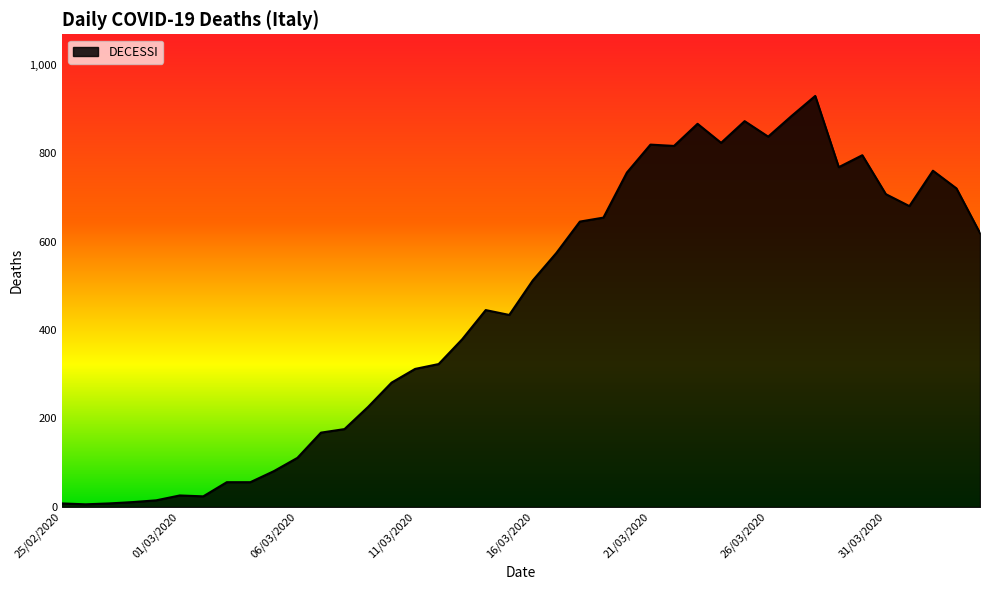

What is the difference between the maximum and minimum values?

923